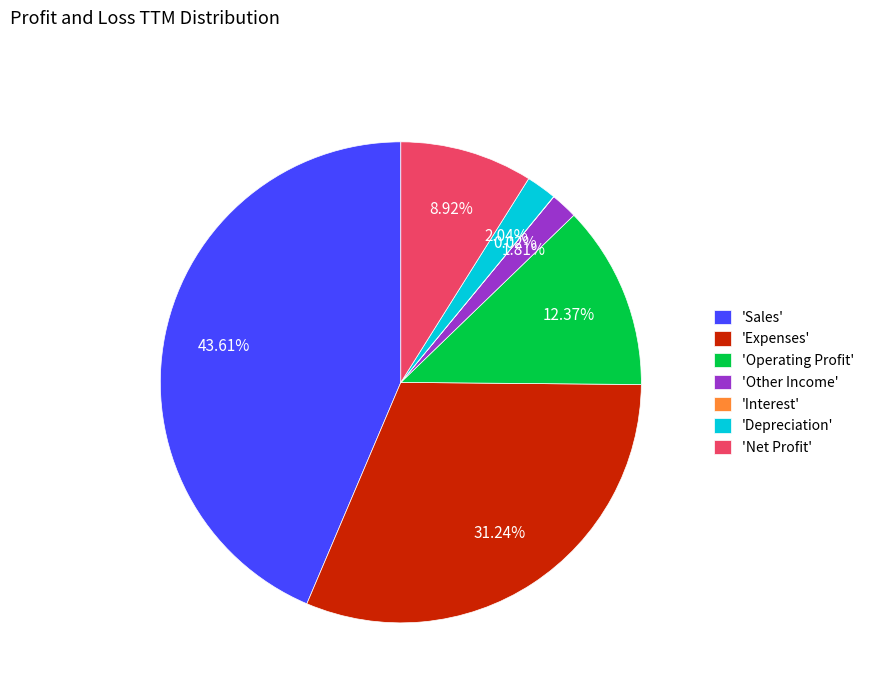

Between 'Expenses' and 'Depreciation', which is larger?

'Expenses'